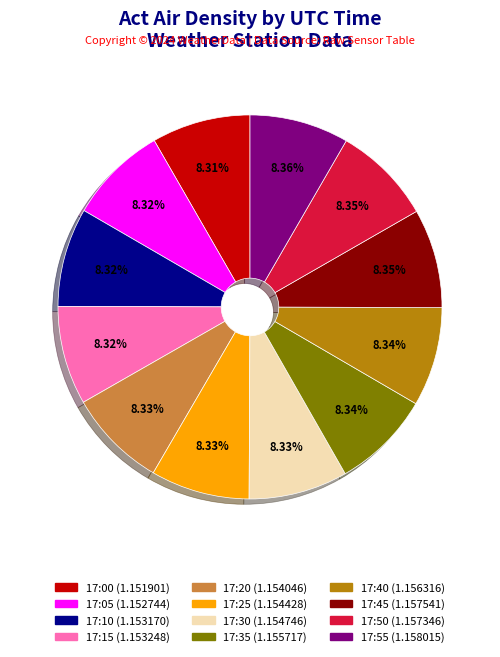

What percentage is the 17:15 slice, to the nearest percent?

8%